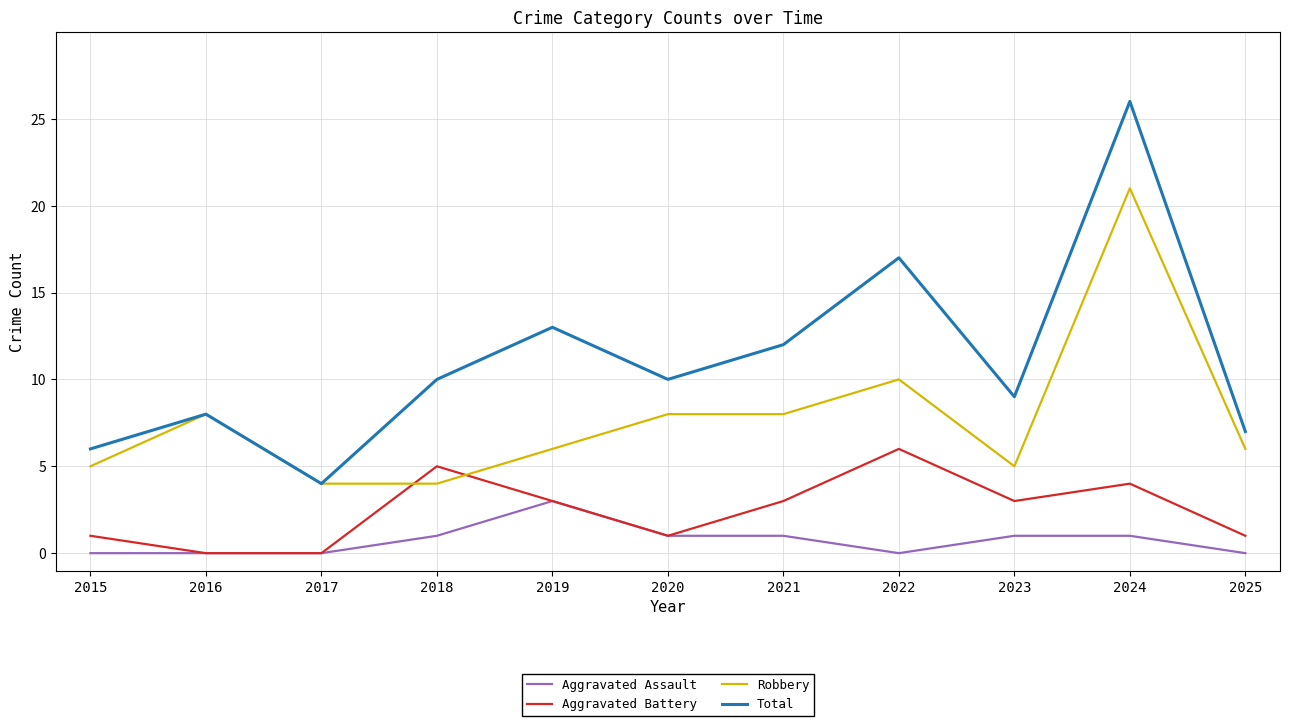

Reading right to left, transcribe all the data shown in this chart.

Aggravated Assault: 2025=0	2024=1	2023=1	2022=0	2021=1	2020=1	2019=3	2018=1	2017=0	2016=0	2015=0
Aggravated Battery: 2025=1	2024=4	2023=3	2022=6	2021=3	2020=1	2019=3	2018=5	2017=0	2016=0	2015=1
Robbery: 2025=6	2024=21	2023=5	2022=10	2021=8	2020=8	2019=6	2018=4	2017=4	2016=8	2015=5
Total: 2025=7	2024=26	2023=9	2022=17	2021=12	2020=10	2019=13	2018=10	2017=4	2016=8	2015=6